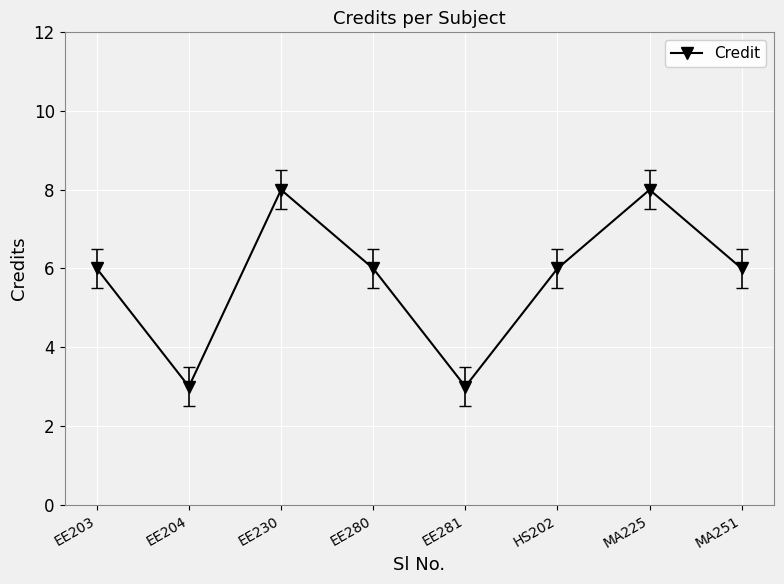

What is the sum of all values?

46